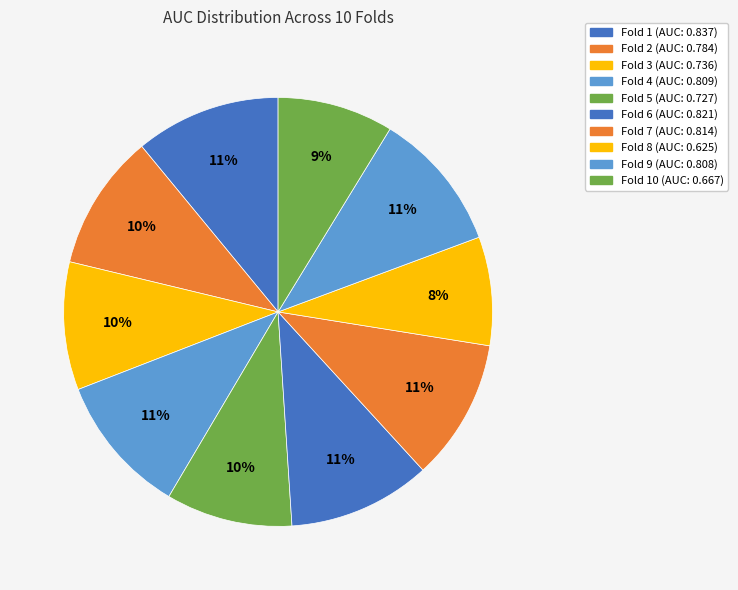

Which slice is the largest?

Fold 1